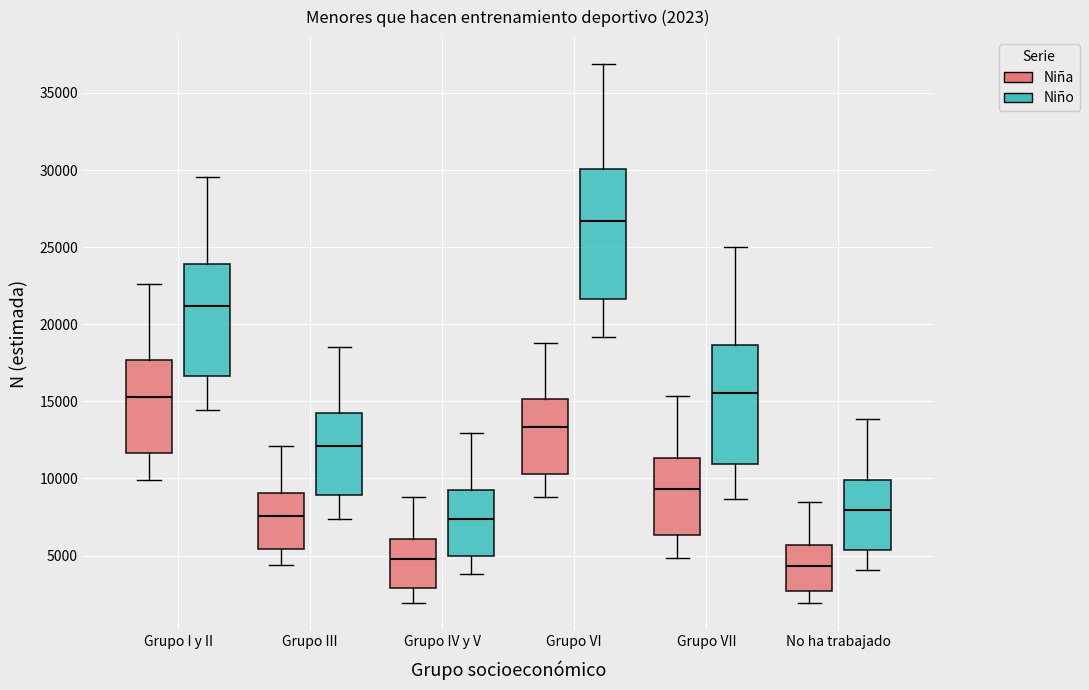

Which box is the tallest, from its lower edge to its upper edge?

Grupo VI (Niño)